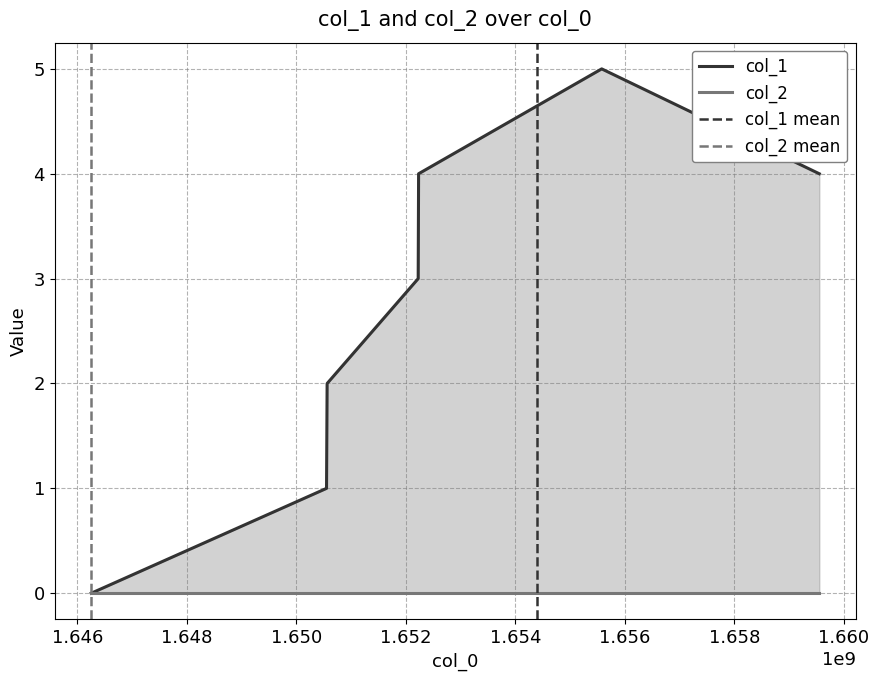

Read the value at 1650550466.

1